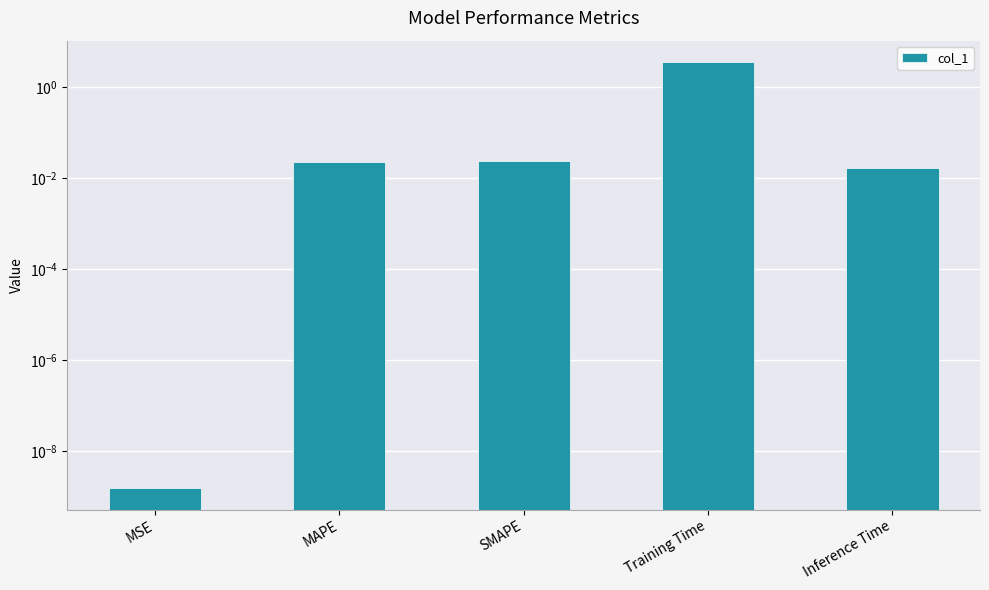

What is the sum of the values at Inference Time and Training Time?

3.5